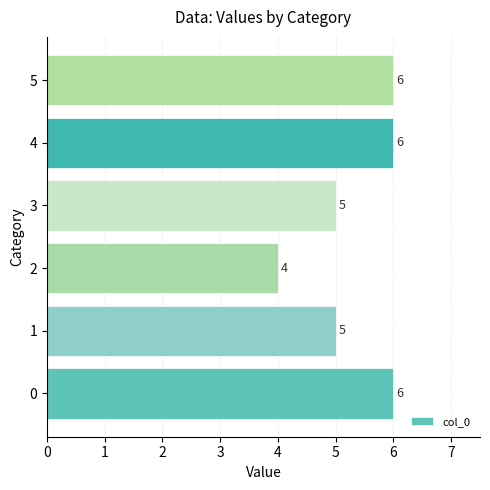

Count the values in the range 5 to 6.

5